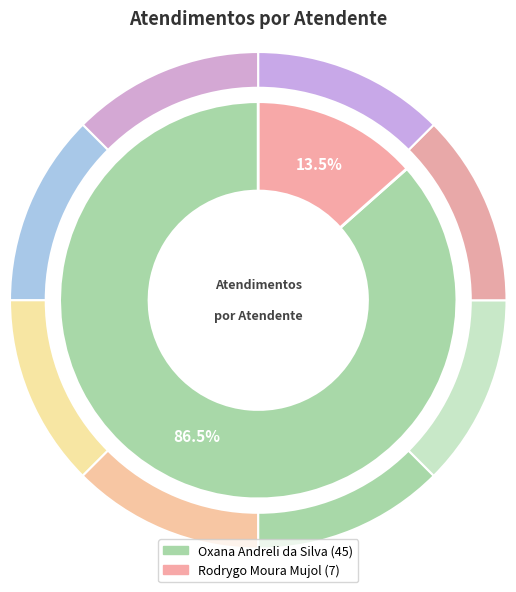

How many slices are in this pie chart?

2